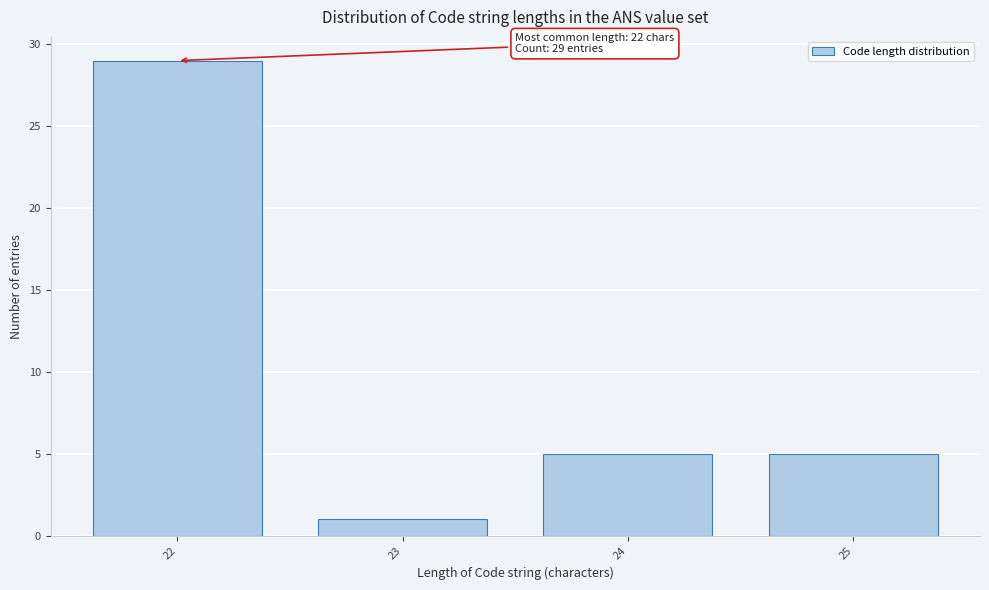

Reading left to right, extract all data points from this chart.

22=29	23=1	24=5	25=5